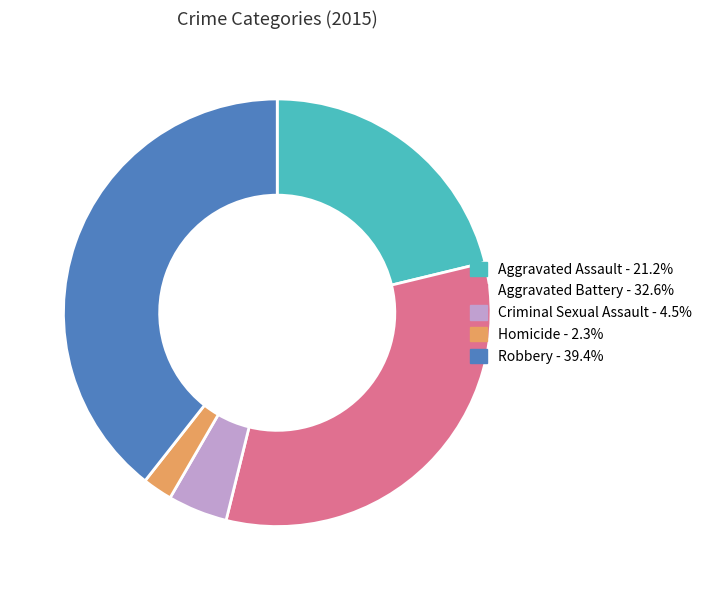

True or false: Aggravated Battery accounts for 33% of the total.

True